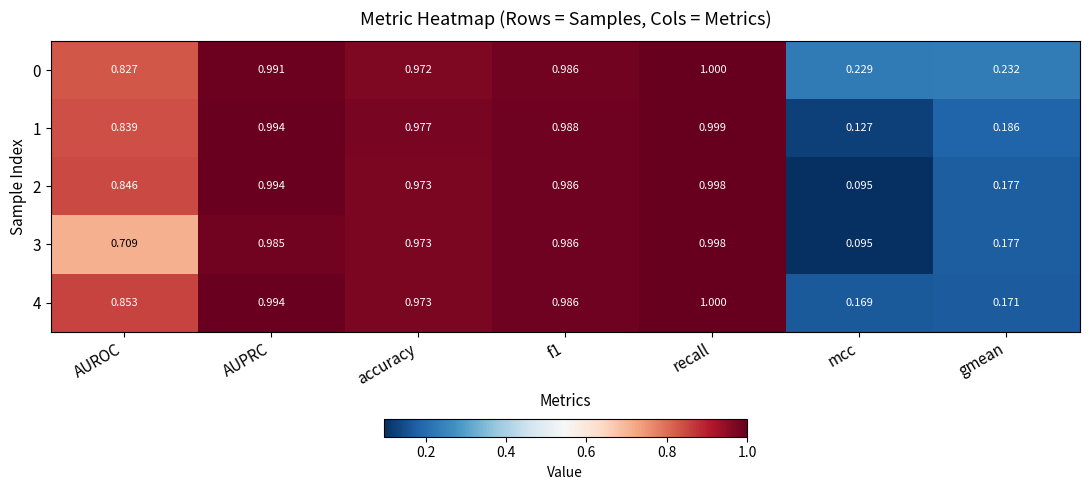

Where is 2 nearest to the value 0?

mcc